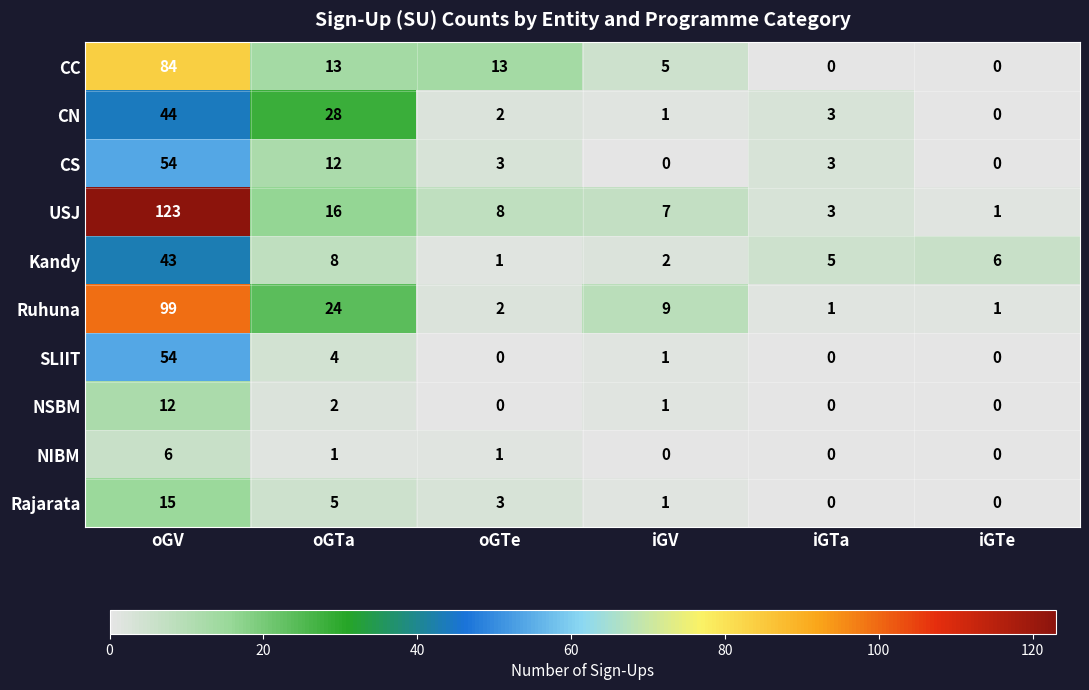

What is the sum of all NSBM values?

15